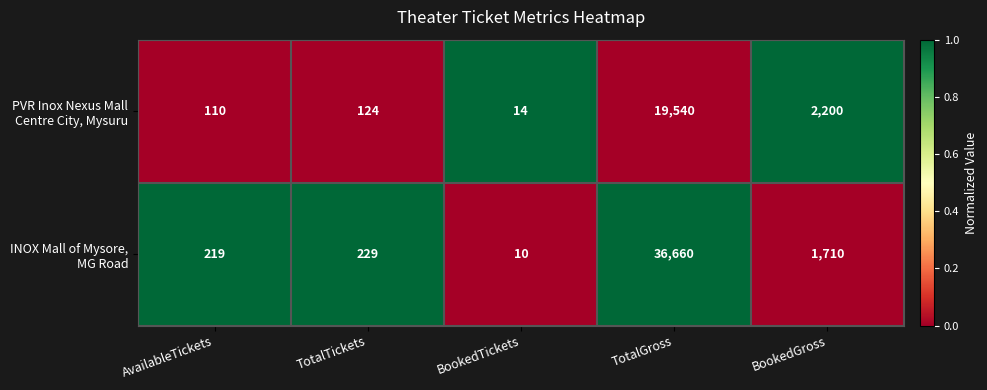

What is the total value across all series at TotalGross?

56200